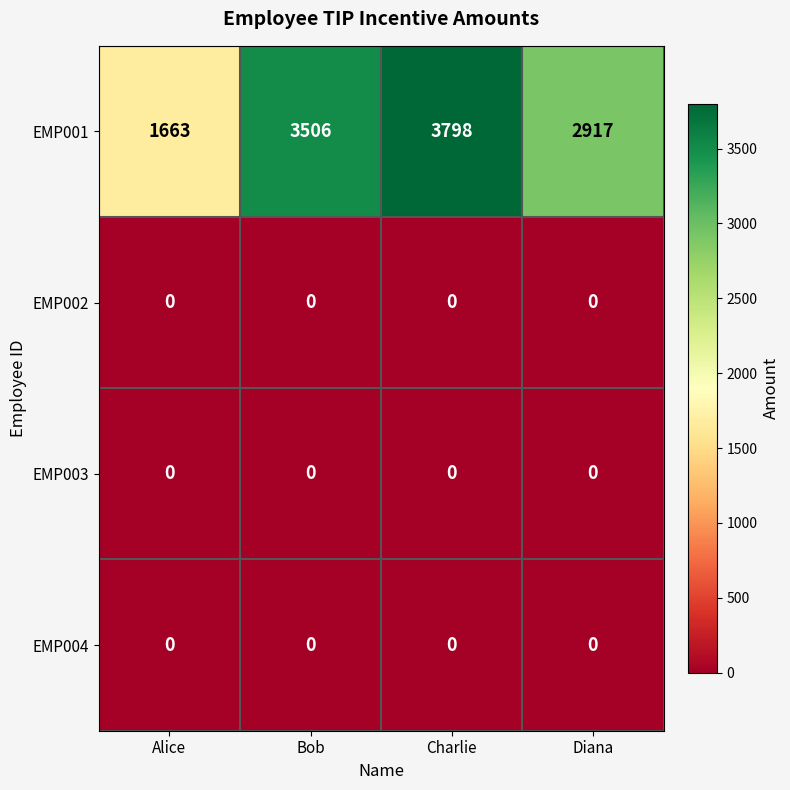

At which label is EMP001 closest to 2730?

Diana